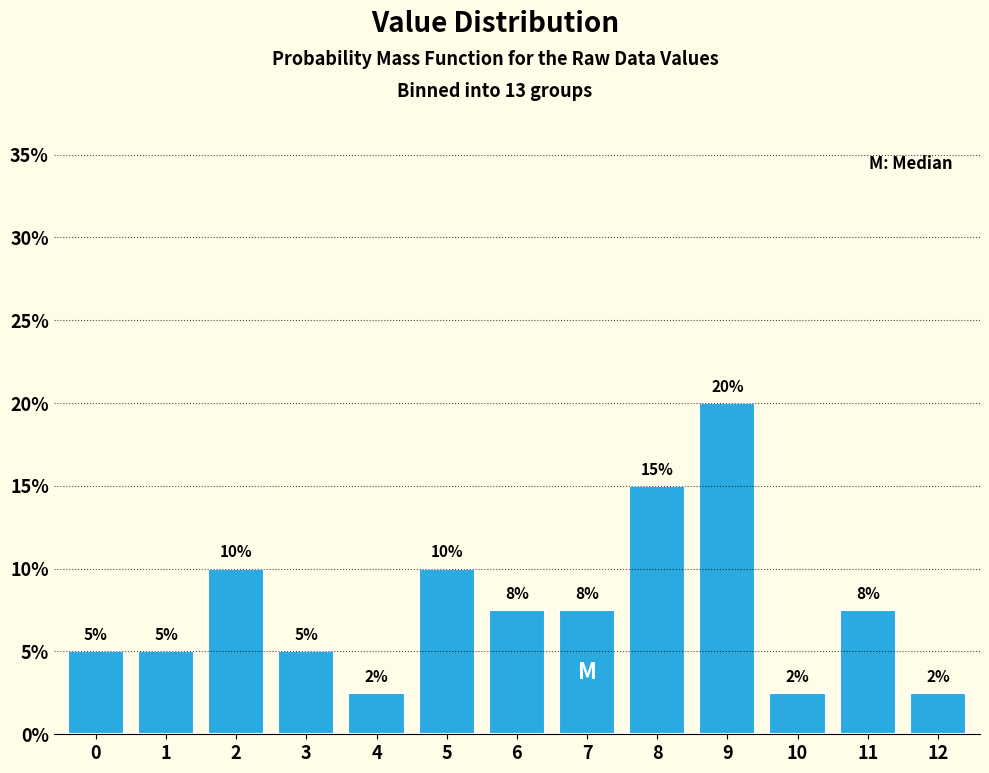

Is it true that the value at 6 is 7.5?

True